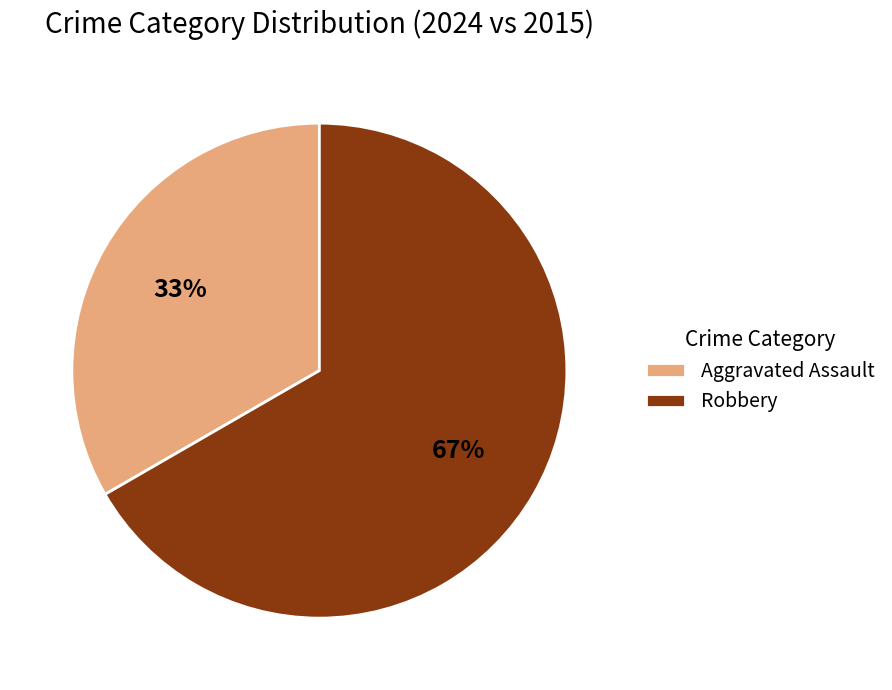

To the nearest percent, what percentage of the pie is Robbery?

67%